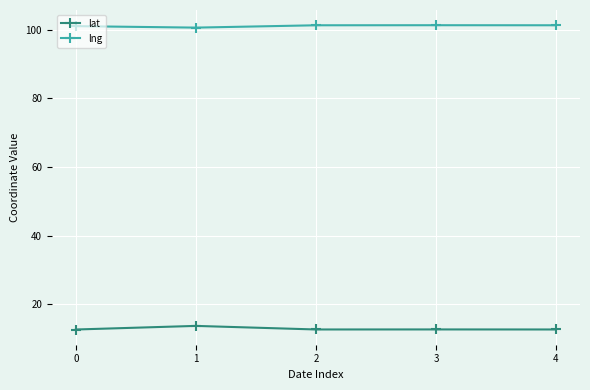

True or false: lng has a value of 101.0 at 0.

True